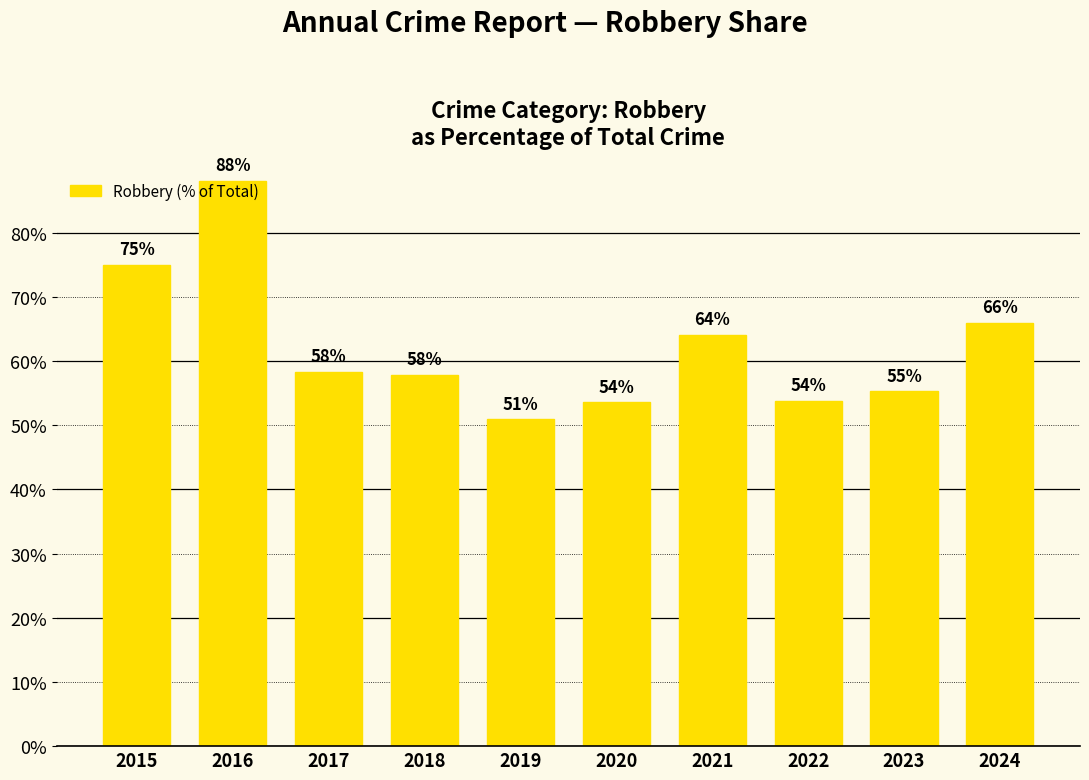

Where is the data nearest to the value 69?

2024